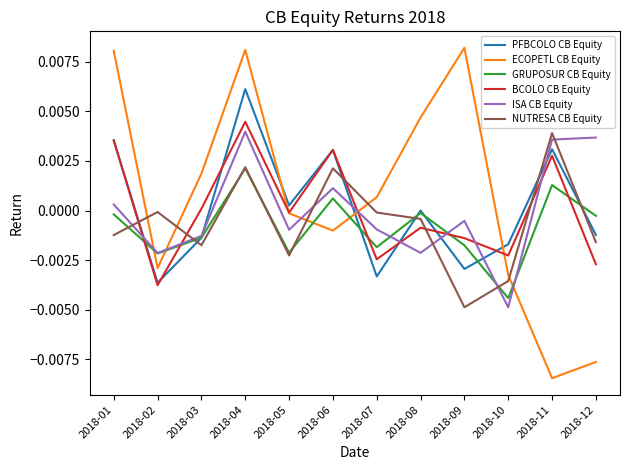

True or false: PFBCOLO CB Equity has a value of -0.0 at 2018-12.

True